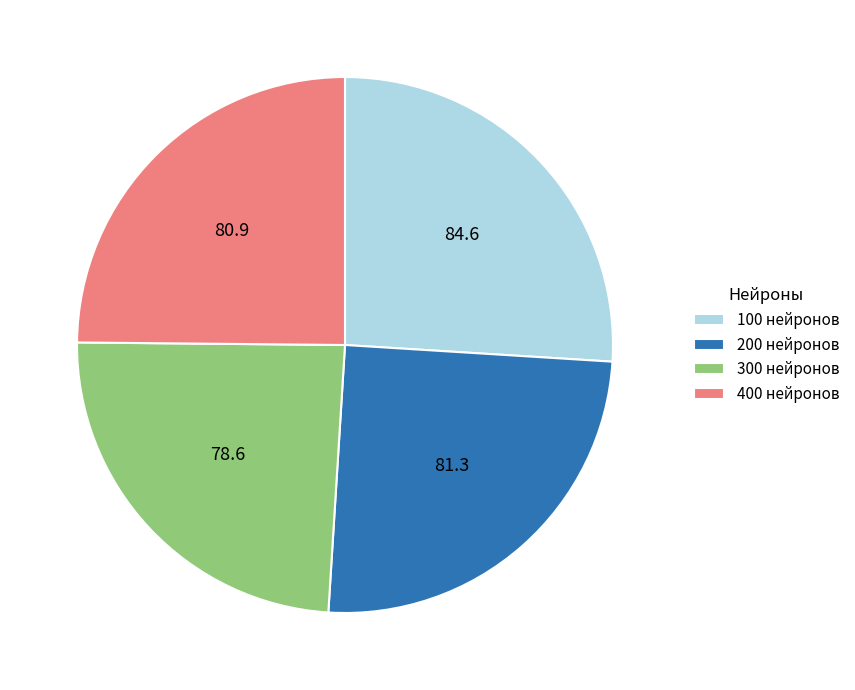

Which has a higher value, 200 нейронов or 100 нейронов?

100 нейронов